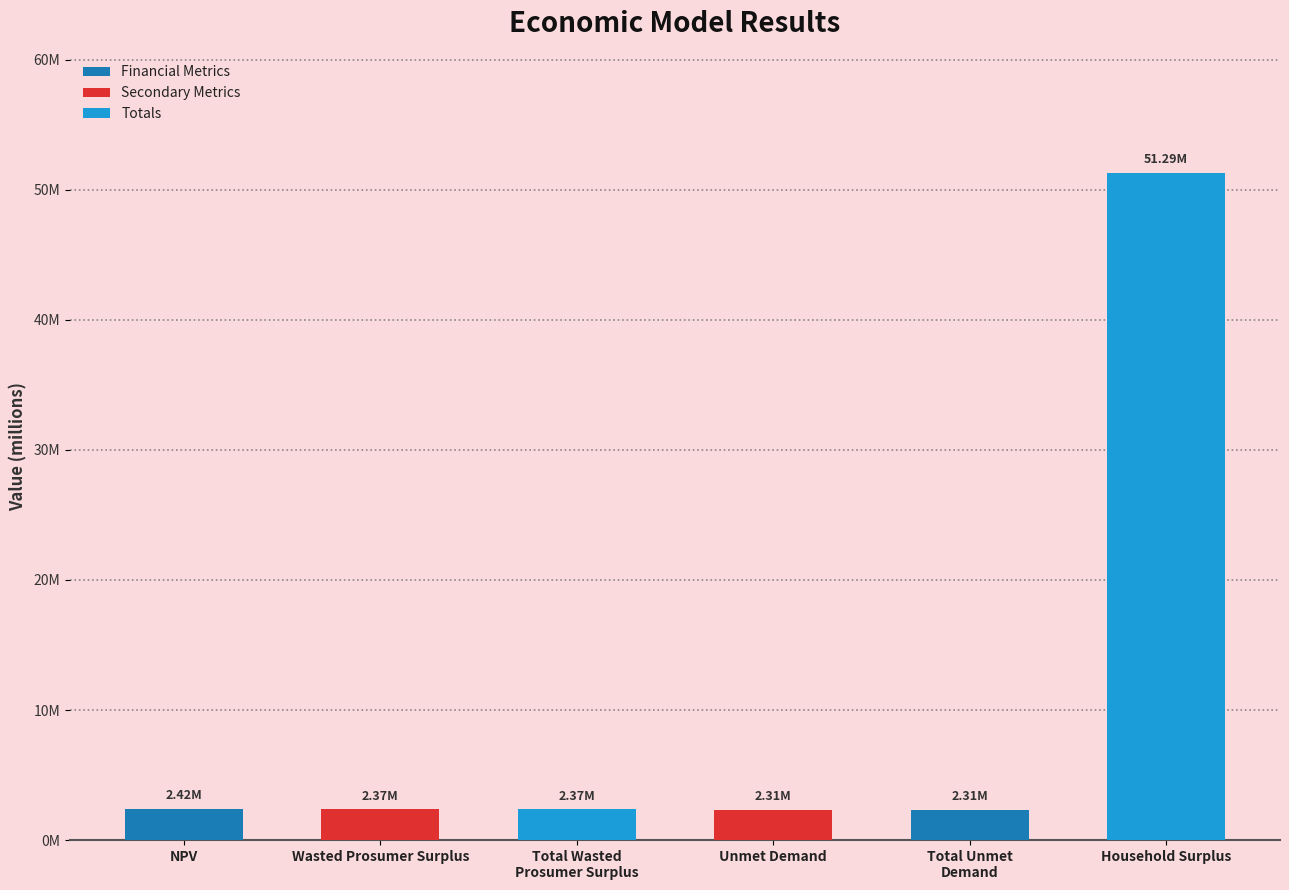

What is the approximate value at Household Surplus?

51291891.6